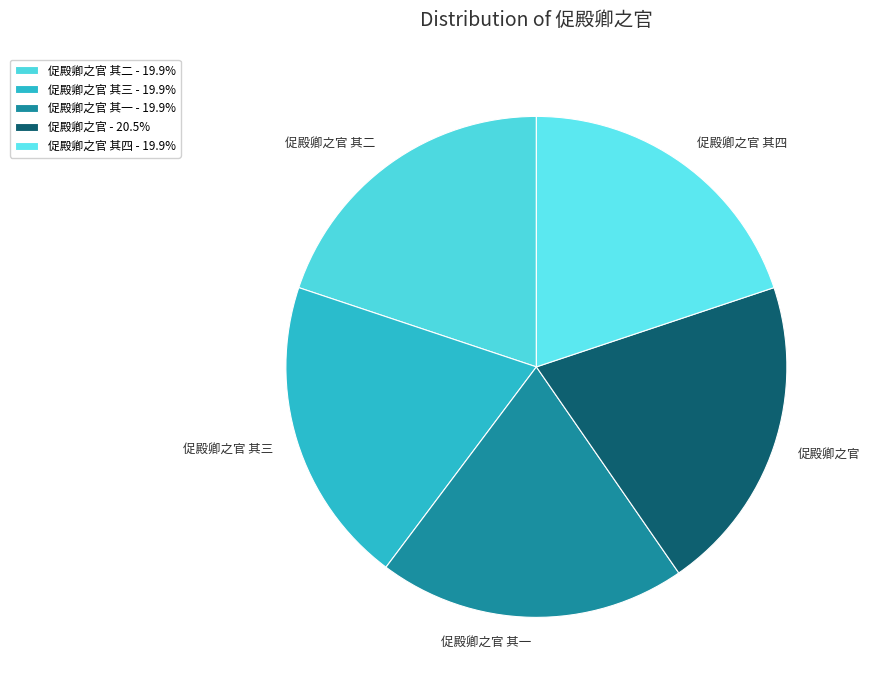

Does 促殿卿之官 其二 represent more than half of the total?

No